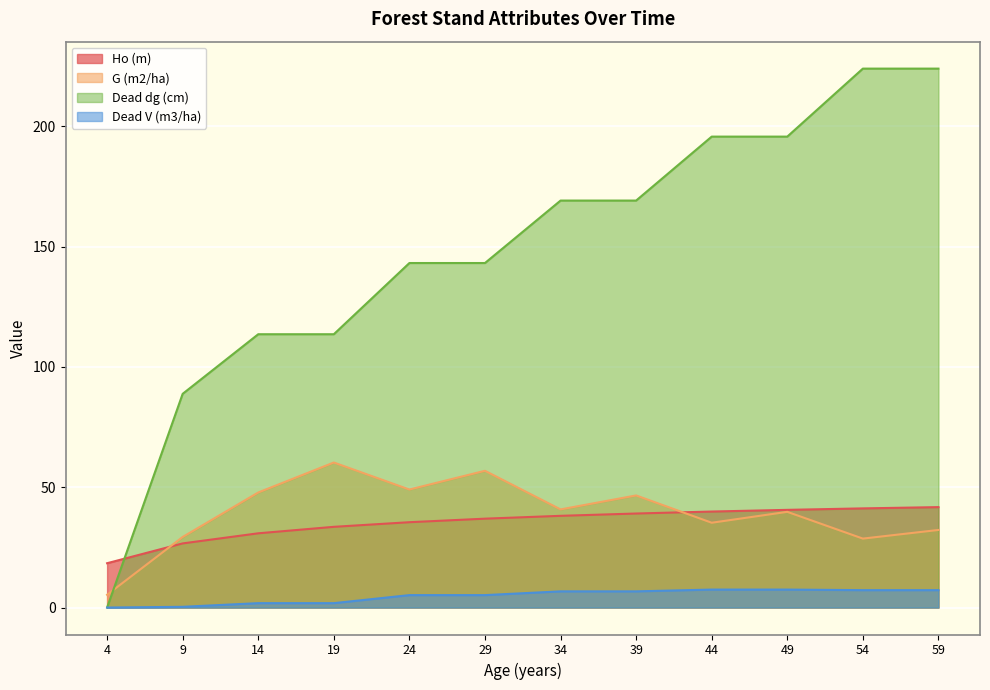

How many lines are shown in the chart?

4